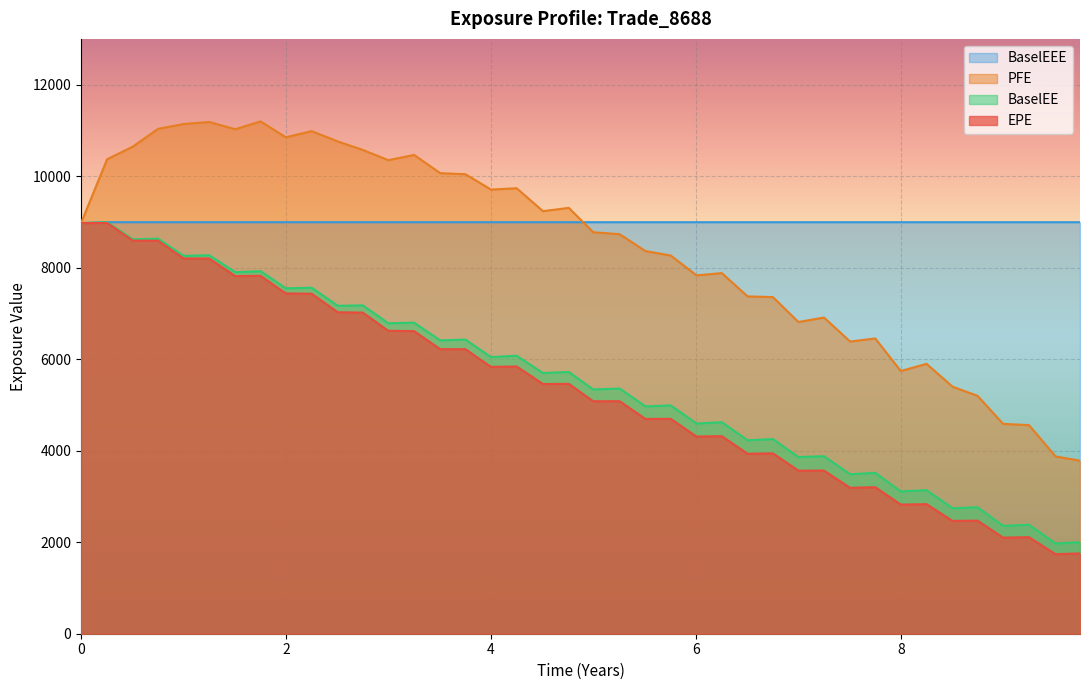

How many data points in BaselEEE are less than 8993?

1